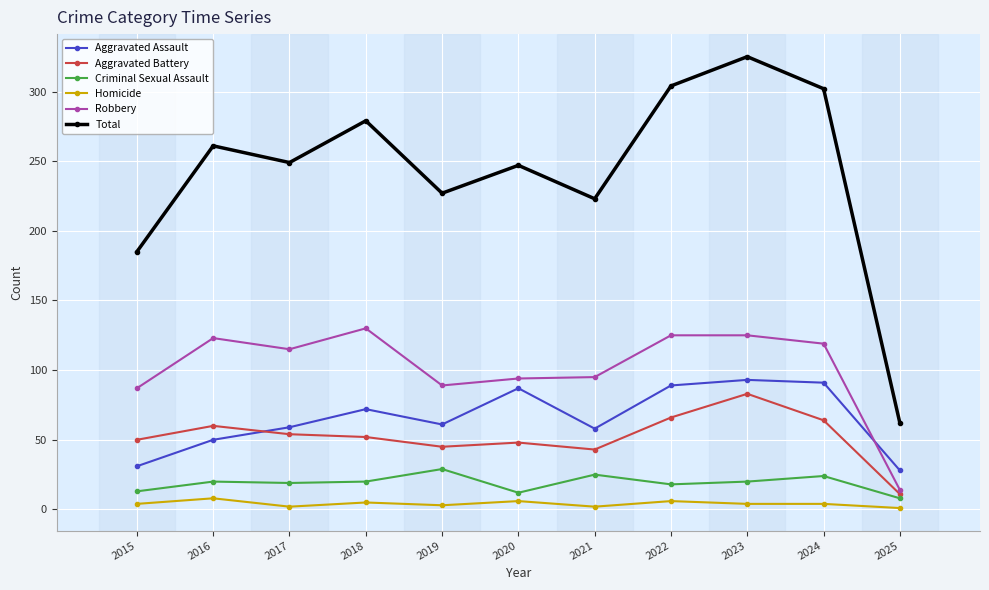

Which series has the widest spread of values?

Total